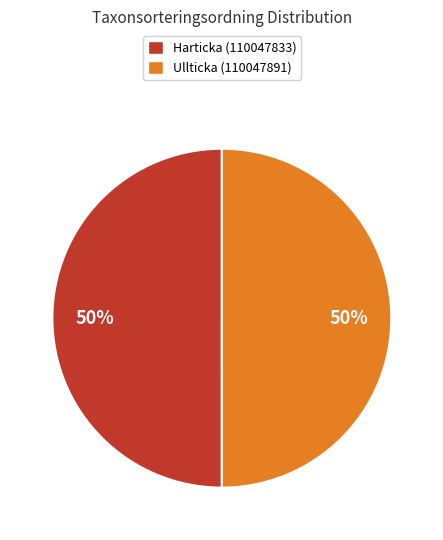

Is it true that Ullticka (110047891) is 58% of the pie?

False